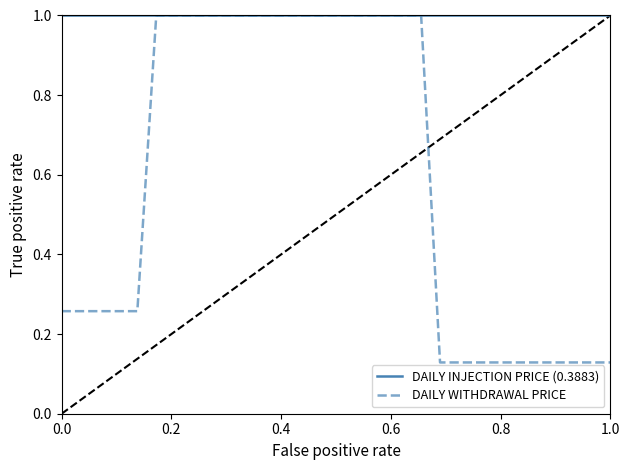

Which series has the widest spread of values?

DAILY WITHDRAWAL PRICE